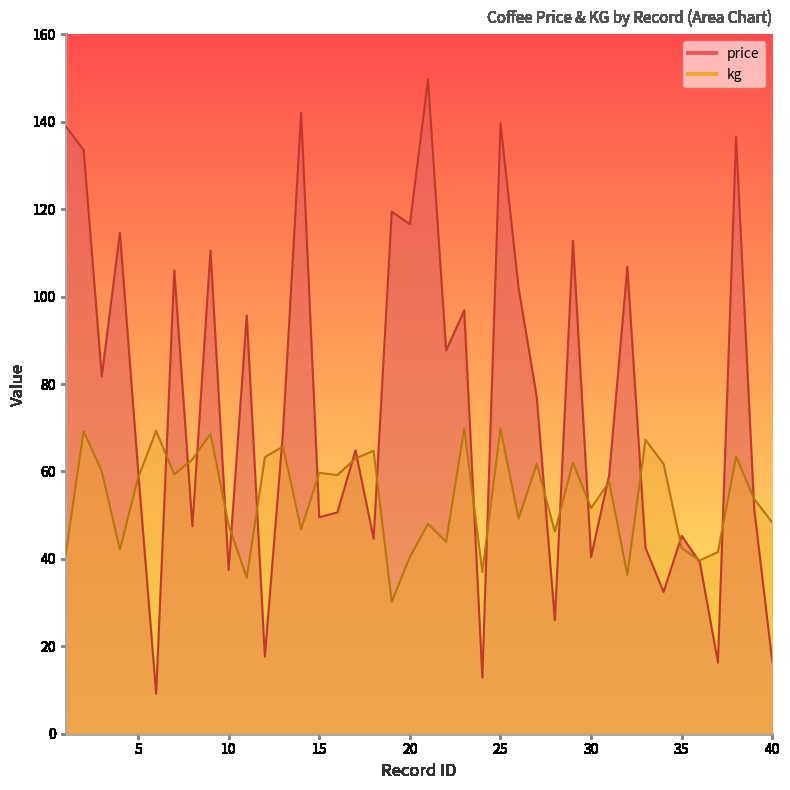

Between 17 and 37, which series saw the biggest shift?

price